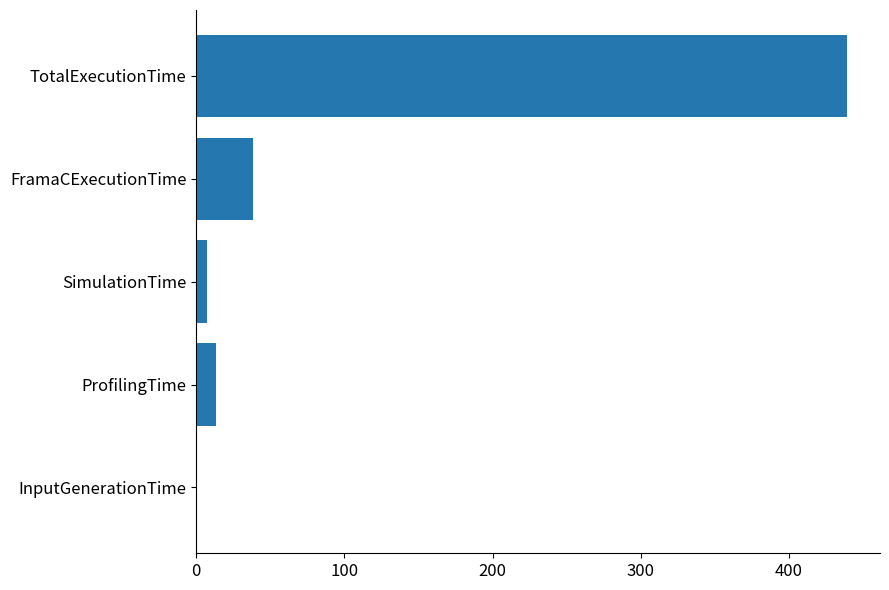

The value at InputGenerationTime is 0.0. True or false?

True